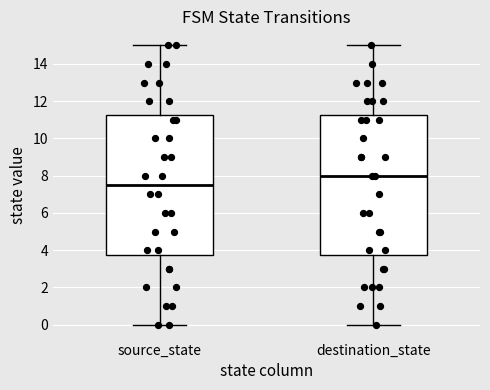

Which box has the highest median line?

destination_state